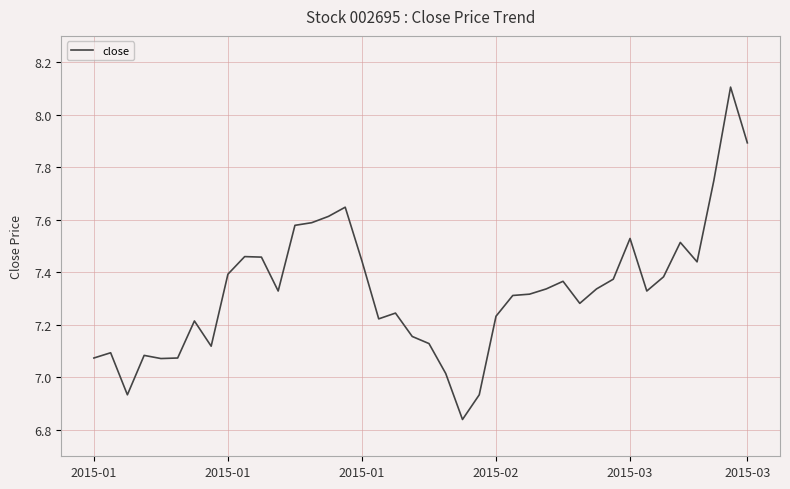

How many lines are shown in the chart?

1